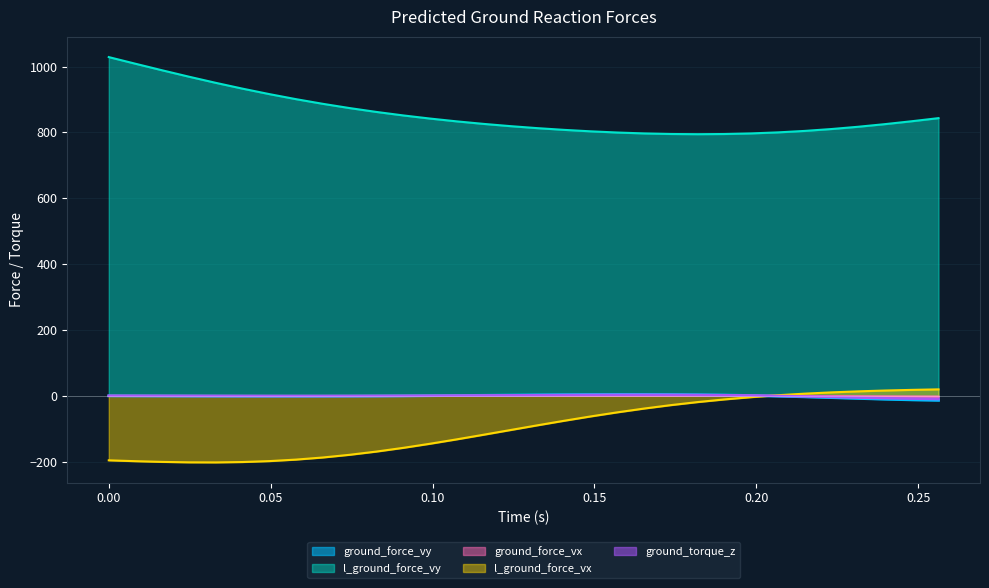

Reading left to right, transcribe all the data shown in this chart.

ground_force_vy: -0.2	-0.4	-0.6	-0.8	-1.0	-1.1	-1.2	-1.2	-1.2	-1.0	-0.7	-0.3	0.2	0.8	1.4	2.1	2.8	3.4	3.9	4.2	4.2	3.9	3.3	2.2	0.8	-1.1	-3.2	-5.6	-8.1	-10.4	-12.4	-13.8
l_ground_force_vy: 1028.6	1008.3	988.4	969.0	950.4	932.7	916.1	900.8	886.6	873.7	862.0	851.4	841.9	833.4	825.7	818.9	812.9	807.6	803.1	799.5	796.8	795.1	794.4	795.0	796.8	799.9	804.4	810.1	817.0	825.0	833.8	843.2
ground_force_vx: -0.0	-0.1	-0.1	-0.2	-0.2	-0.2	-0.3	-0.3	-0.3	-0.2	-0.2	-0.1	0.0	0.1	0.3	0.4	0.6	0.7	0.9	0.9	1.0	0.9	0.8	0.6	0.3	-0.1	-0.6	-1.1	-1.6	-2.2	-2.6	-3.0
l_ground_force_vx: -196.1	-198.6	-200.8	-202.2	-202.4	-201.2	-198.4	-193.8	-187.4	-179.2	-169.4	-158.2	-145.7	-132.3	-118.4	-104.1	-89.9	-76.1	-62.8	-50.3	-38.8	-28.4	-19.1	-11.1	-4.2	1.6	6.4	10.3	13.5	15.9	17.9	19.5
ground_torque_z: -0.1	-0.3	-0.4	-0.5	-0.7	-0.8	-0.9	-0.9	-0.9	-0.8	-0.6	-0.3	0.0	0.4	0.9	1.4	1.9	2.4	2.8	3.0	3.1	3.0	2.5	1.8	0.8	-0.5	-2.0	-3.7	-5.5	-7.3	-8.8	-9.9